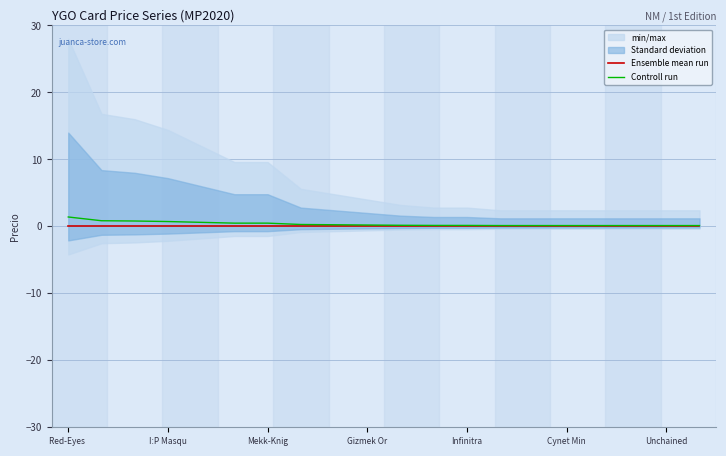

How many lines are shown in the chart?

2